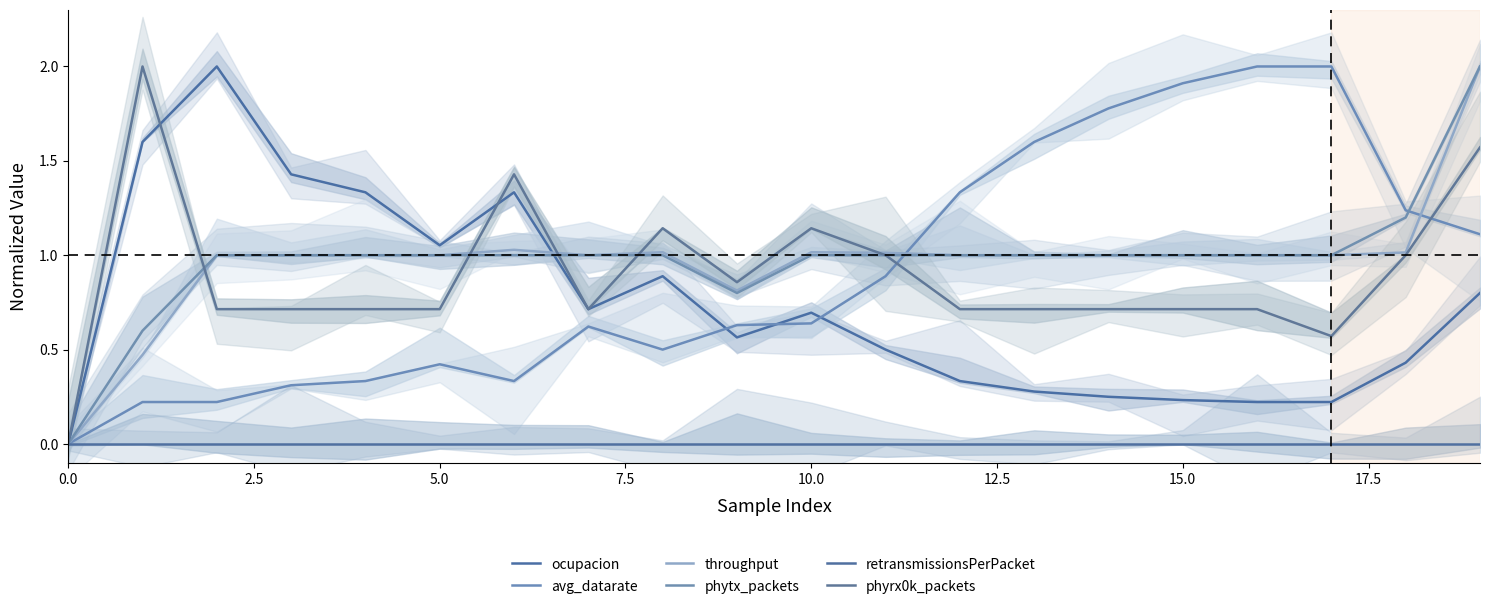

At how many categories does at least one series exceed 0?

19